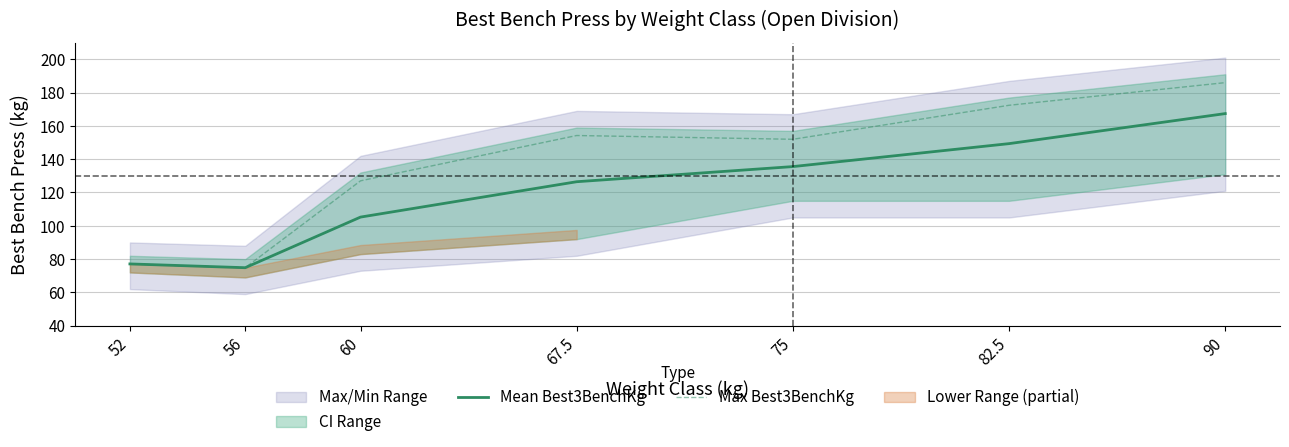

What is the difference between the second highest and minimum values in the Mean Best3BenchKg series?

74.5